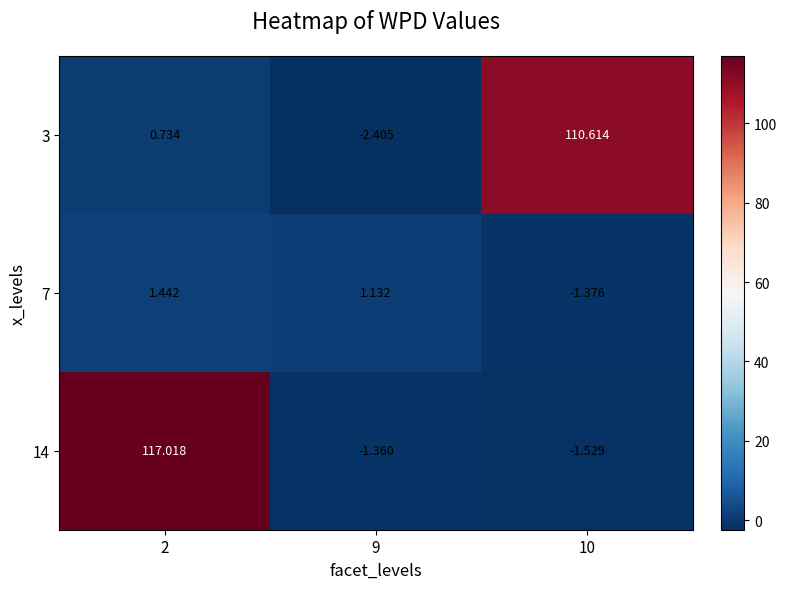

Is the value of 3 at 9 greater than the value of 14 at 10?

No